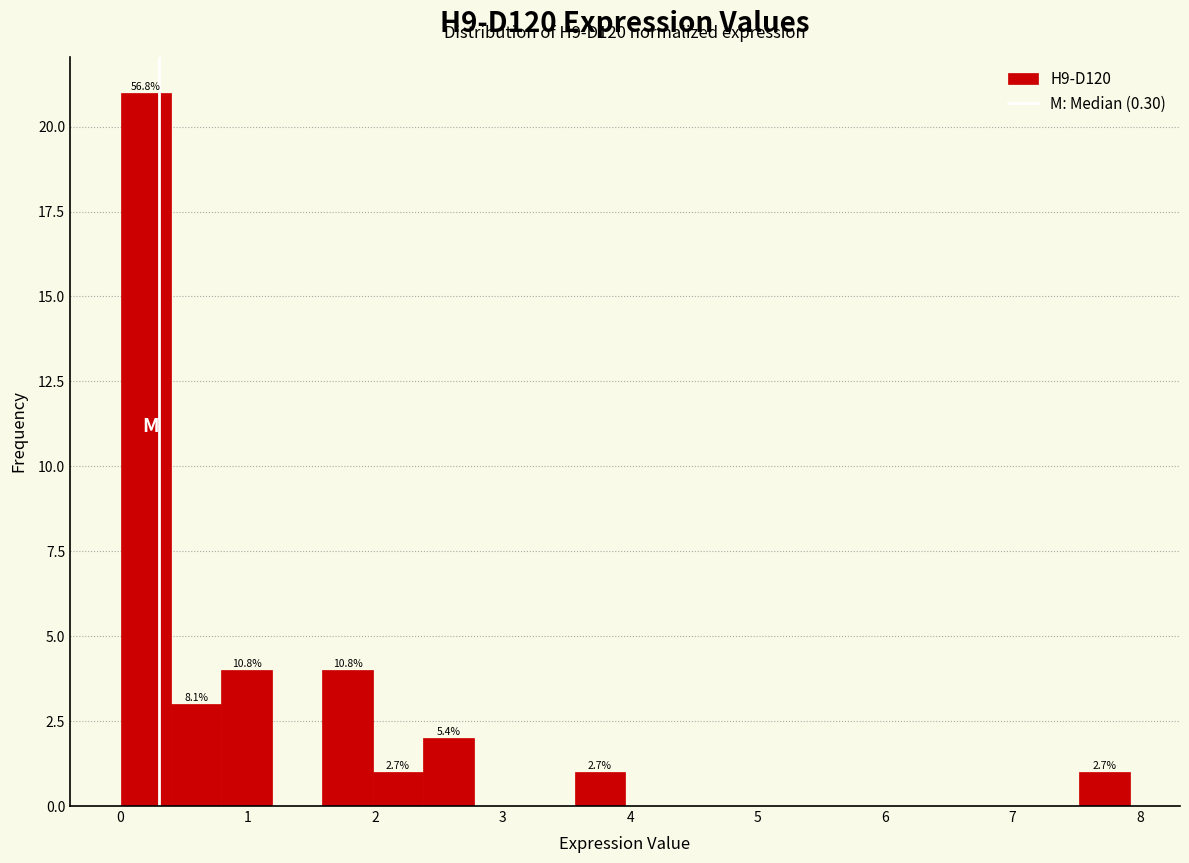

Around what value on the x-axis is the tallest bar? Give the approximate position of its centre, as read against the axis.

0.2